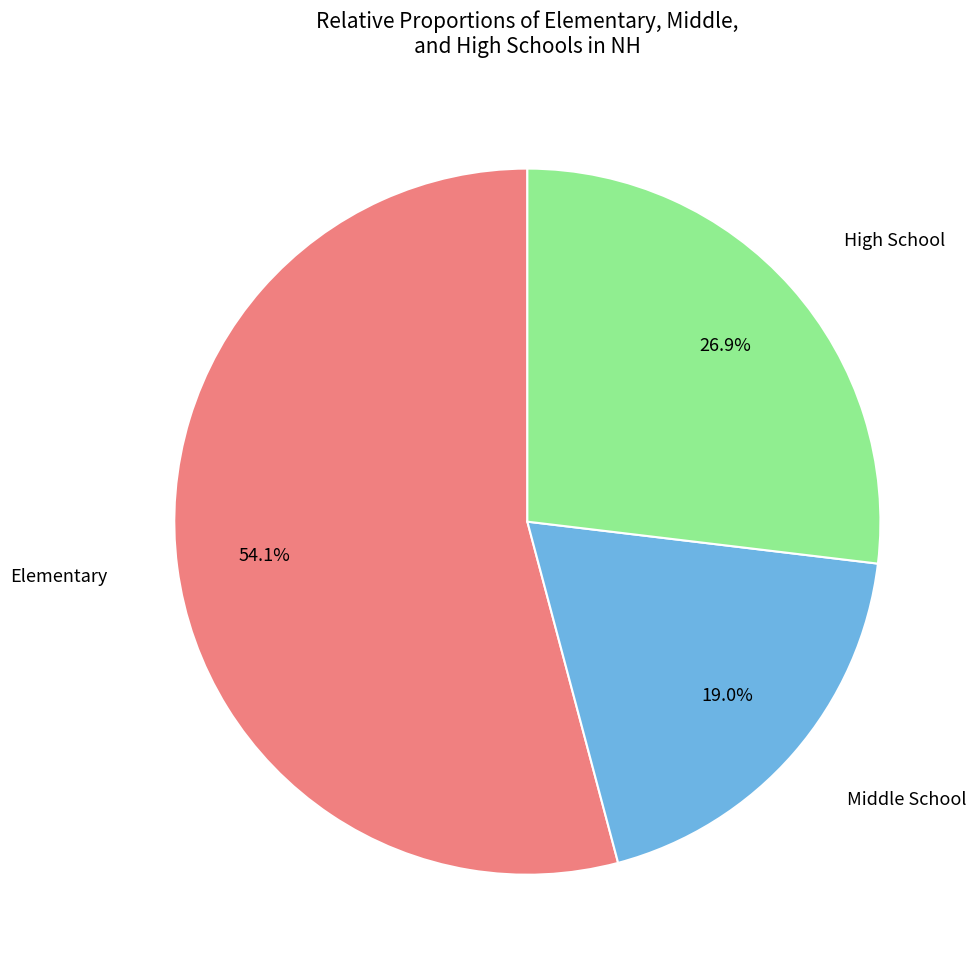

Is there any slice that represents more than half of the pie?

Yes